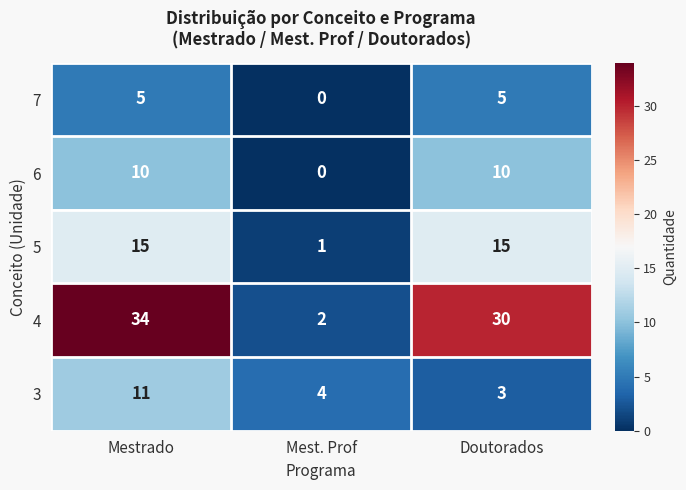

What is the total value across all series at Mestrado?

75